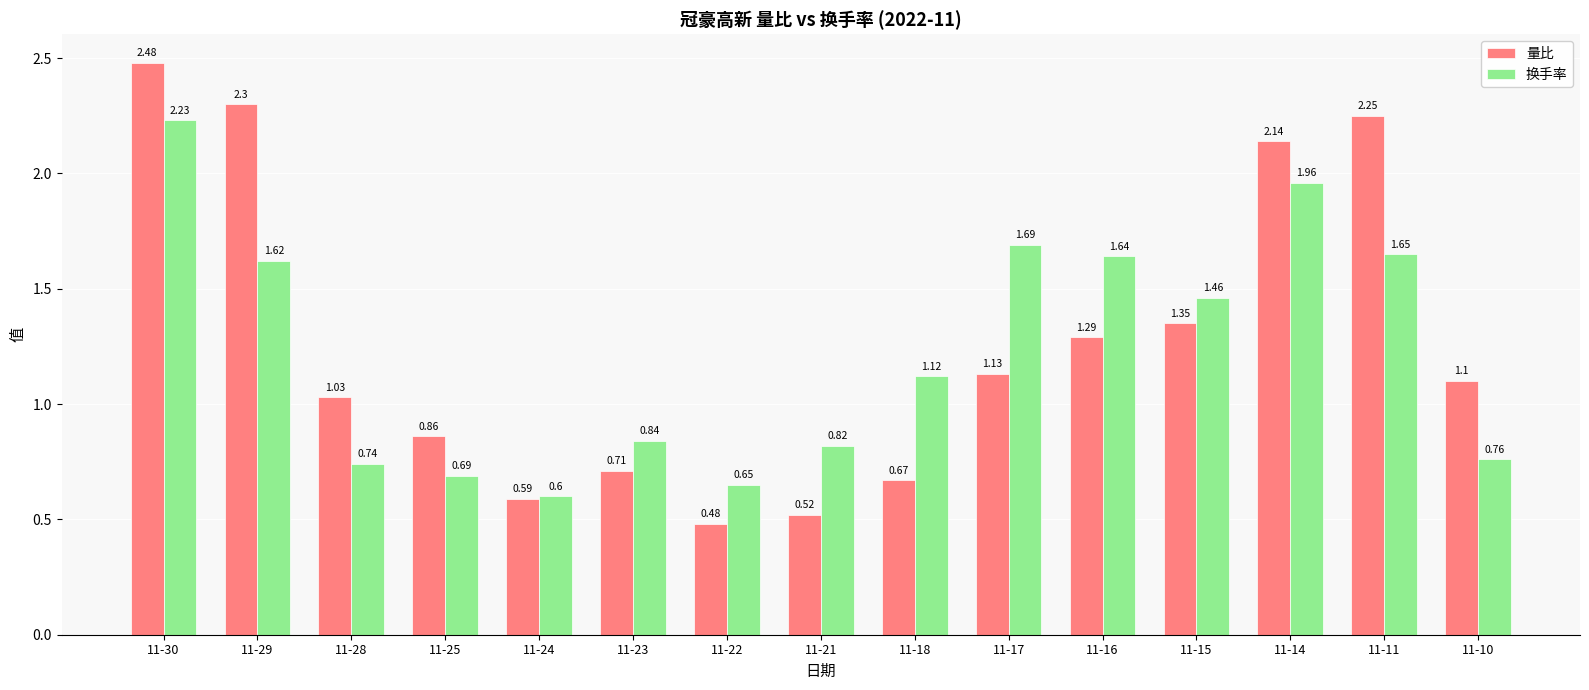

Rank the series at 11-16 from lowest to highest value.

量比, 换手率